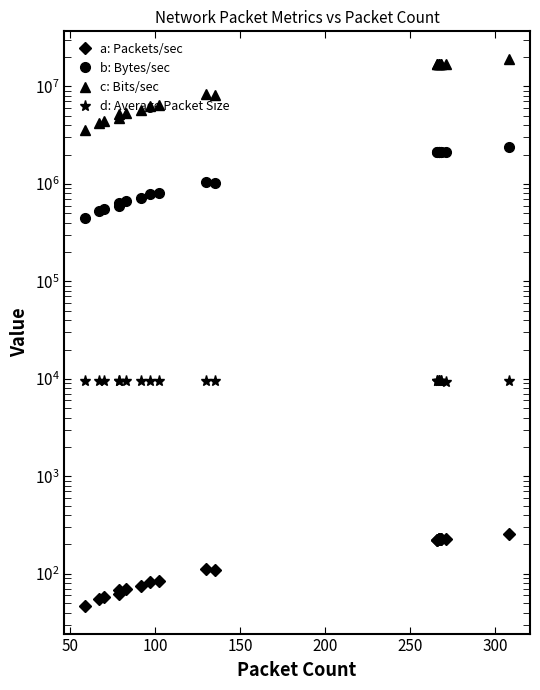

Is it true that a: Packets/sec equals 24.7 at 24?

False